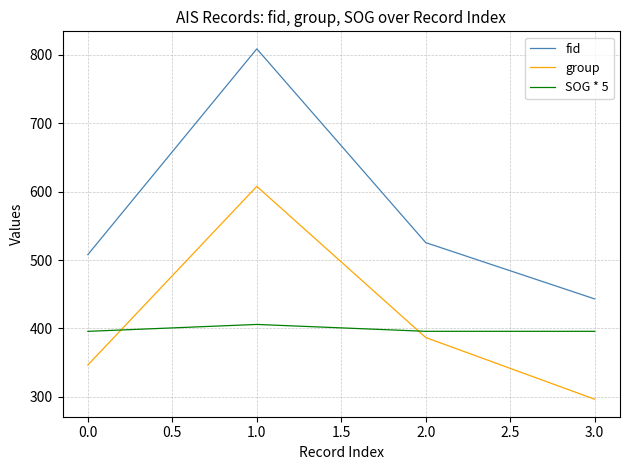

True or false: fid and group intersect in this chart.

False